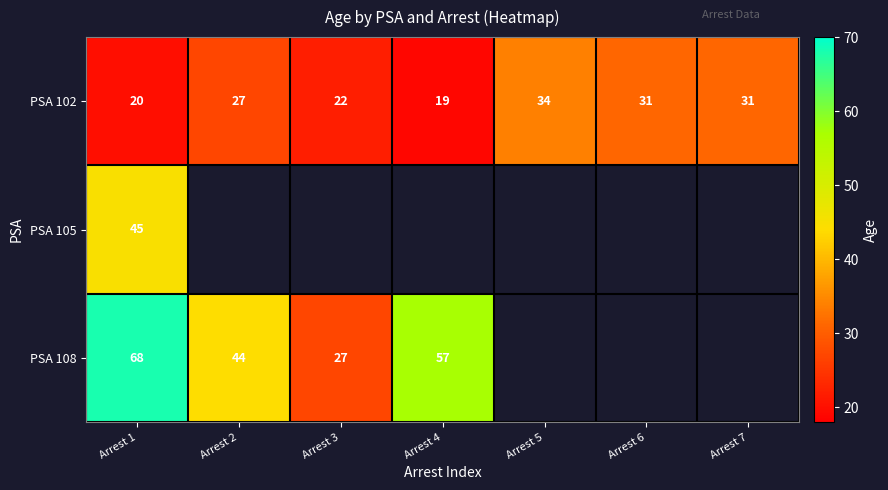

What is the sum of the PSA 102 values at Arrest 3 and Arrest 5?

56